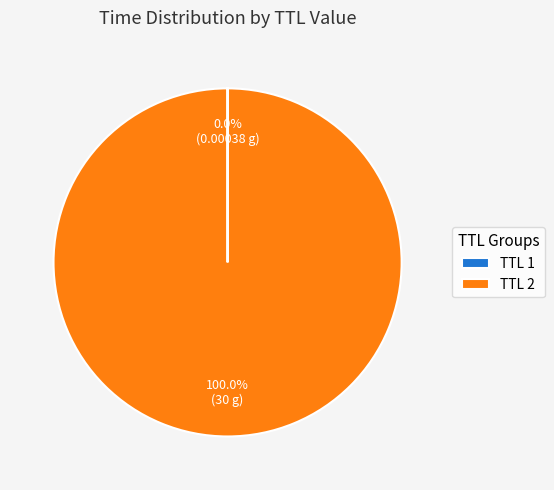

To the nearest percent, what is the difference between the largest and smallest slice percentages?

100%